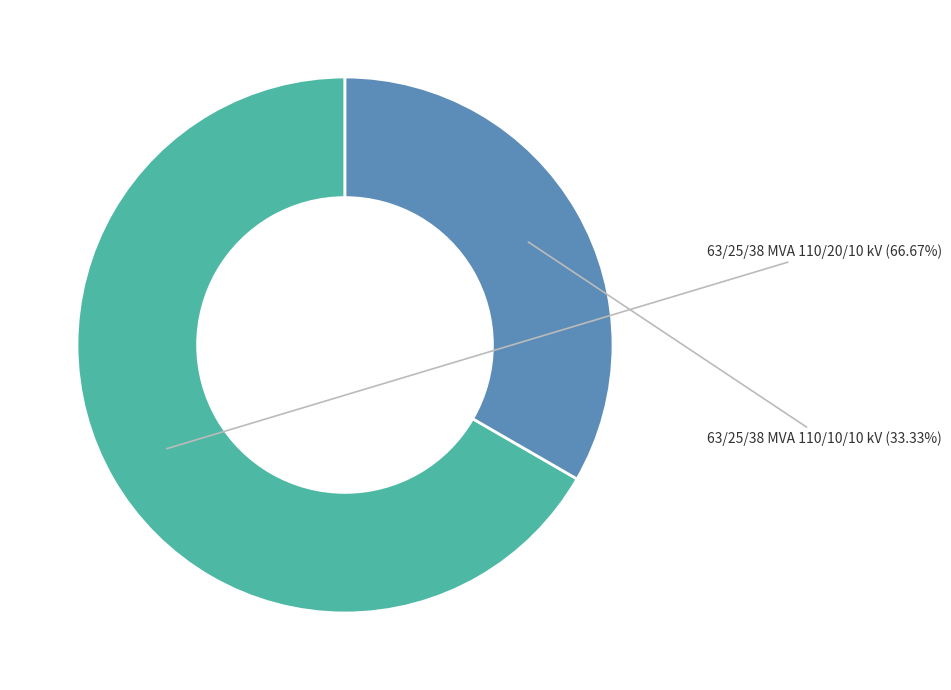

Count the number of slices in the pie.

2